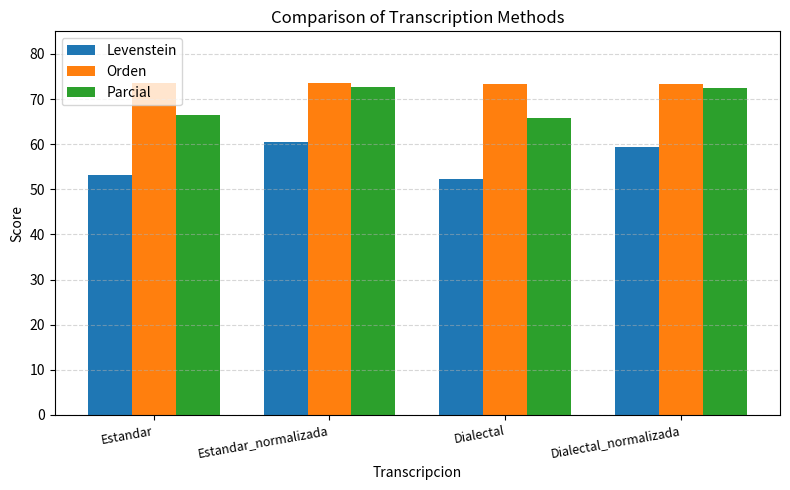

At how many categories does at least one series exceed 66?

4